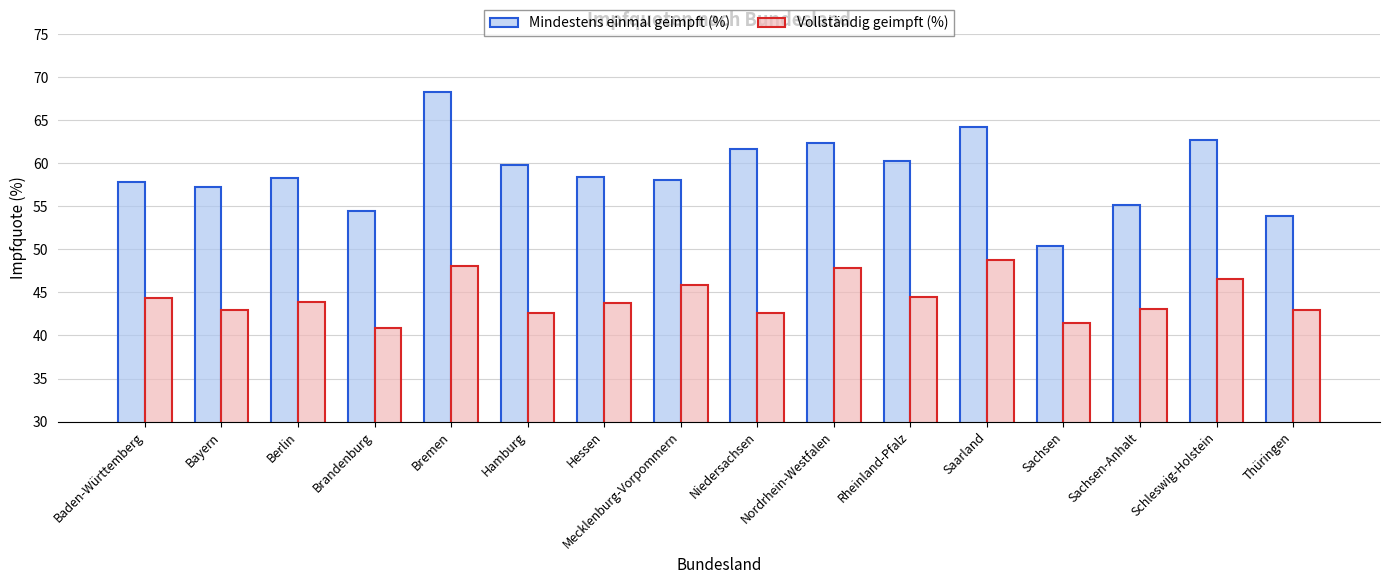

Is the value of Mindestens einmal geimpft (%) at Saarland greater than the value of Vollständig geimpft (%) at Saarland?

Yes